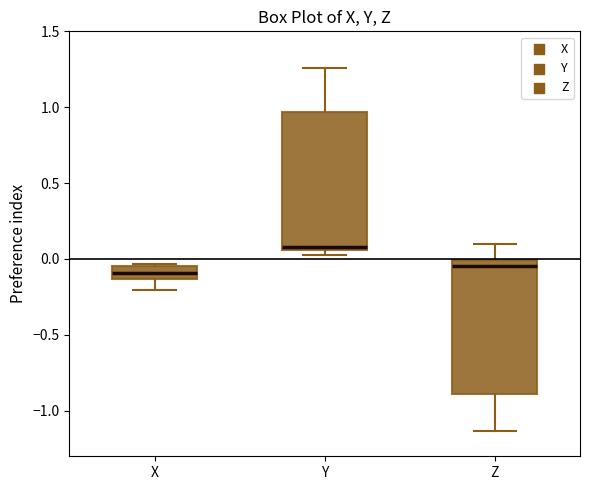

Which box has the highest median line?

Y